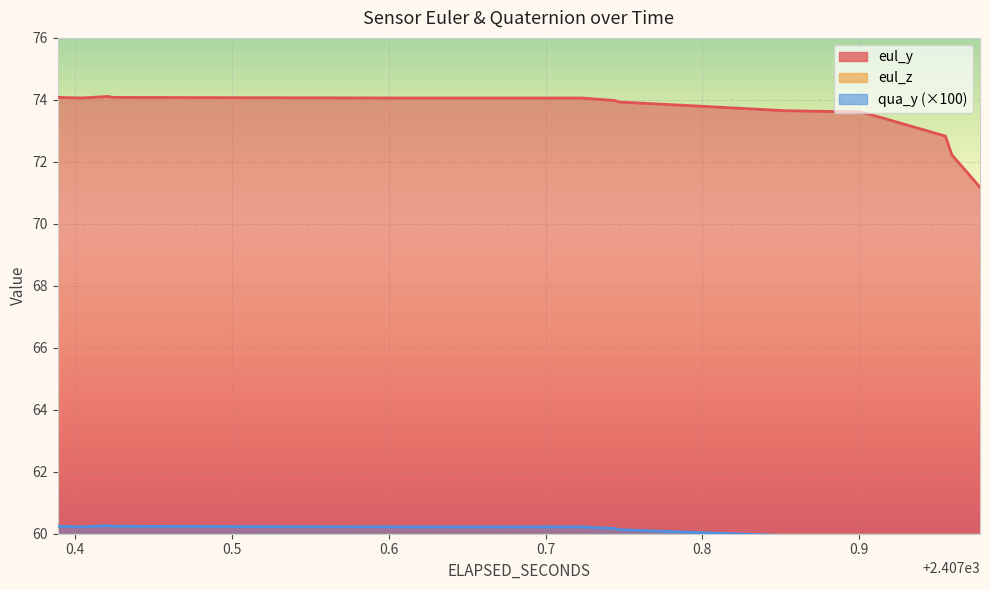

List the series in order of their peak value, highest first.

eul_y, qua_y, eul_z